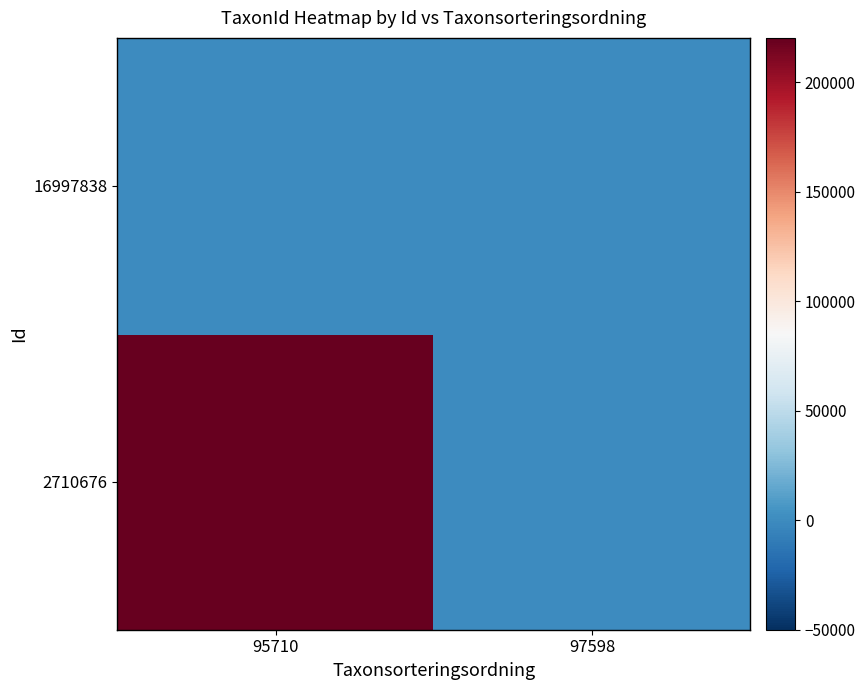

Reading left to right, extract all data points from this chart.

2710676: 95710=220250	97598=0
16997838: 95710=0	97598=345